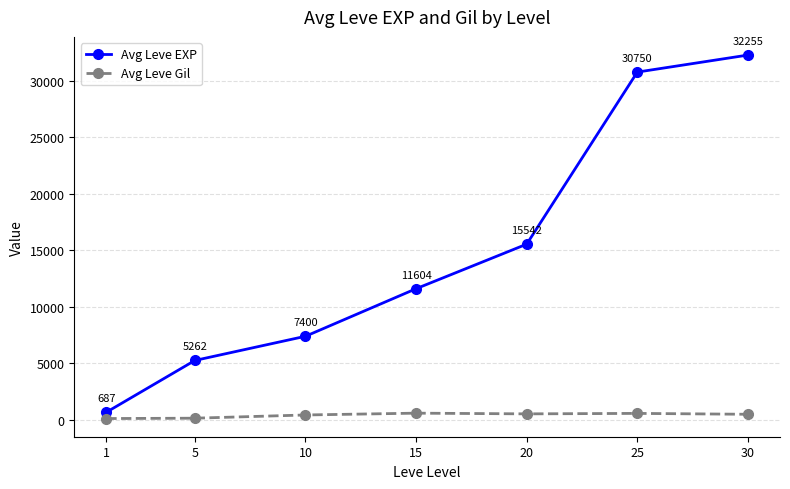

List the labels in order of Avg Leve EXP value, largest first.

30, 25, 20, 15, 10, 5, 1